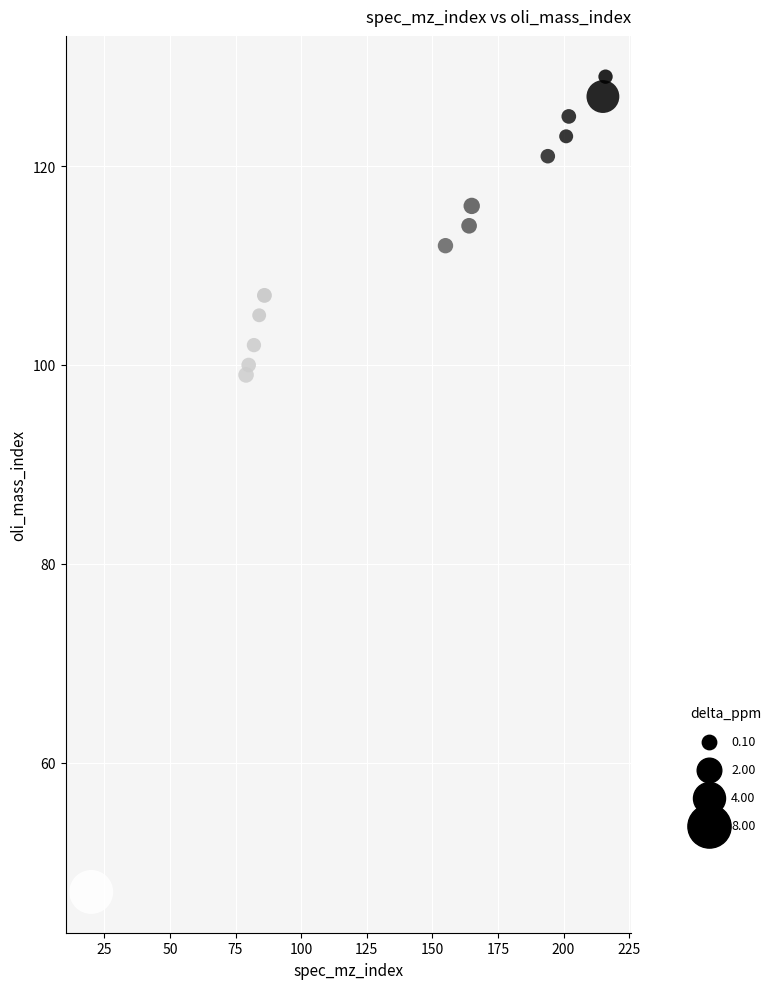

What Y value in the scatter plot is closest to 88?

99